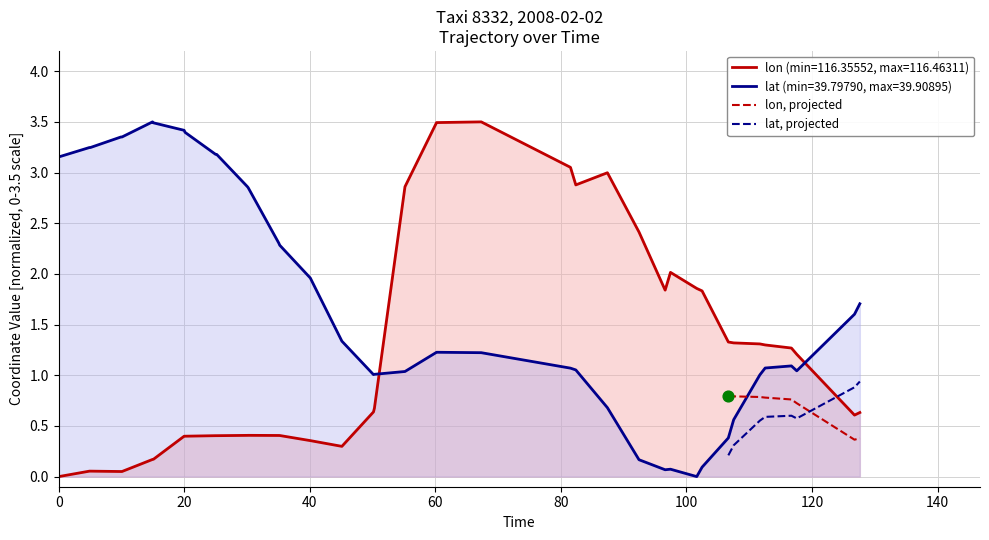

How many times do lon, projected and lat, projected cross each other?

1